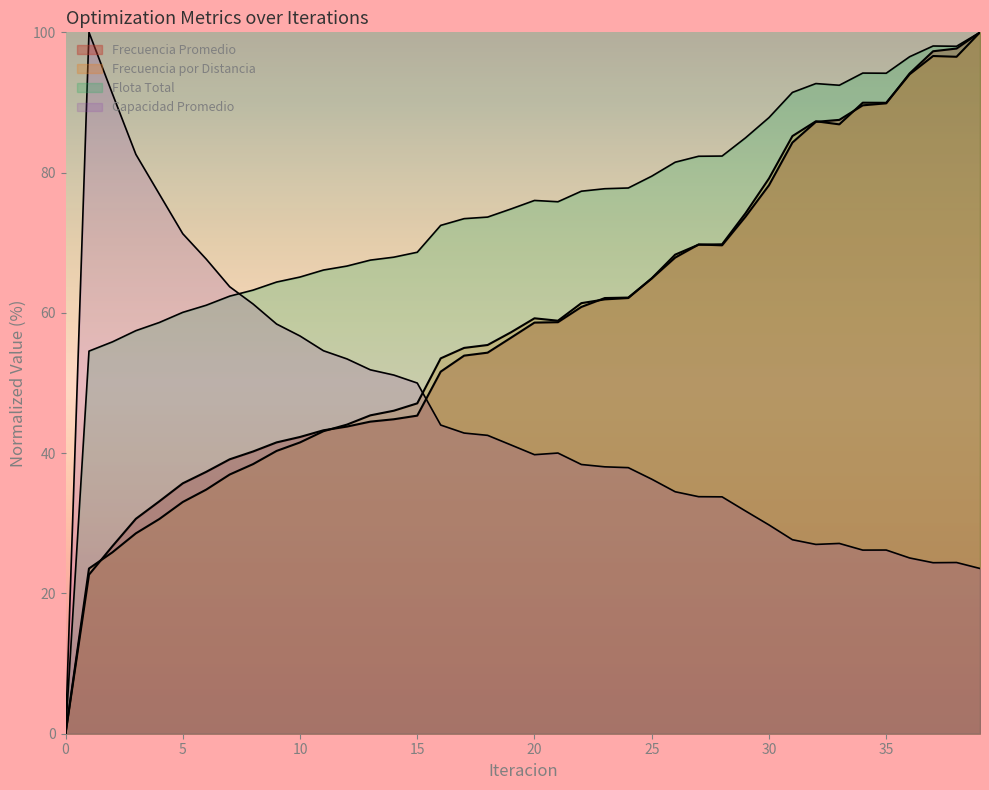

What is the difference between the maximum and minimum values in the Frecuencia por Distancia series?

100.0